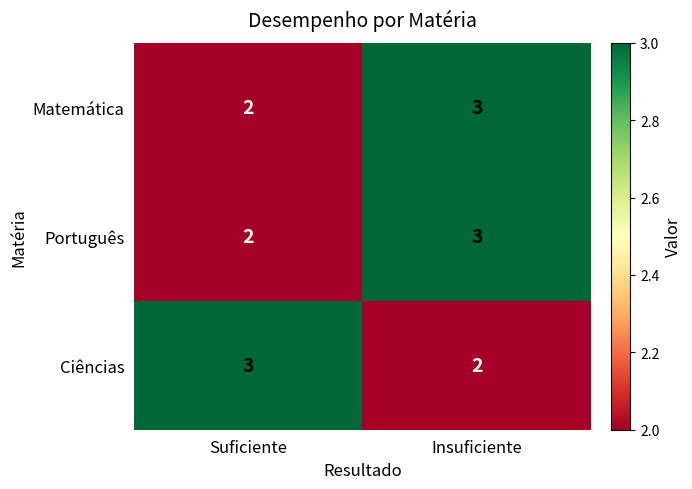

Rank the categories by Português value from lowest to highest.

Suficiente, Insuficiente